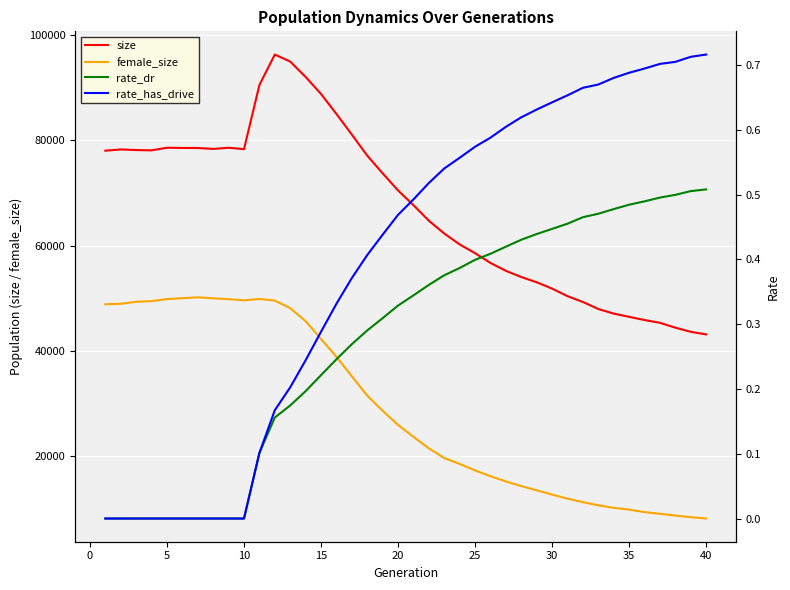

How many lines are shown in the chart?

4